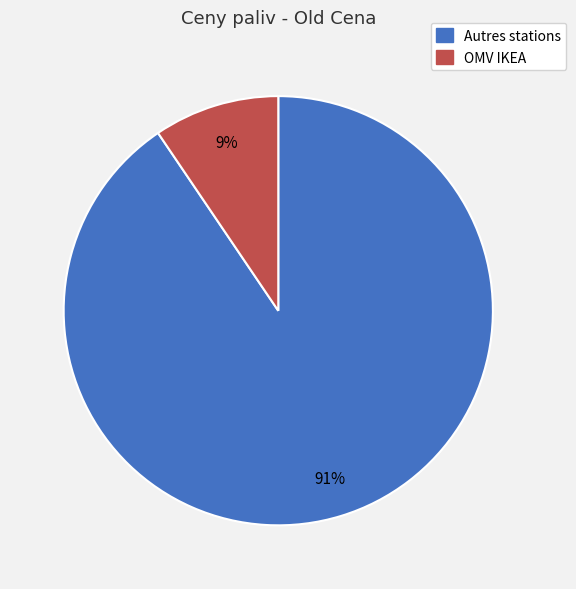

Is there a majority slice in this chart?

Yes